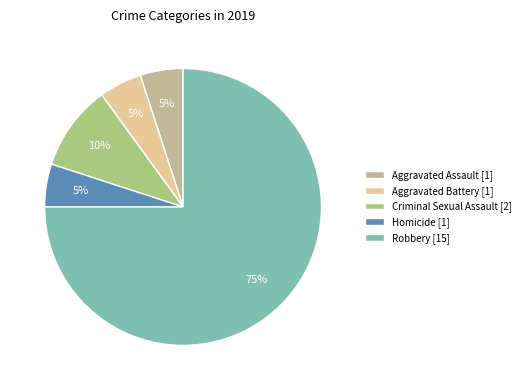

What percentage is the Aggravated Assault slice, to the nearest percent?

5%